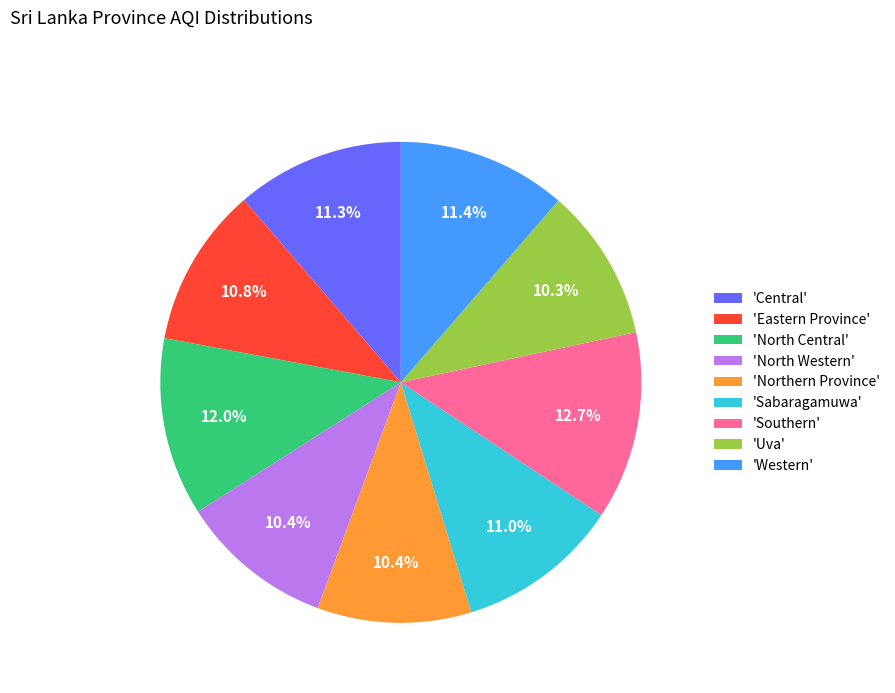

Does any single category account for the majority?

No